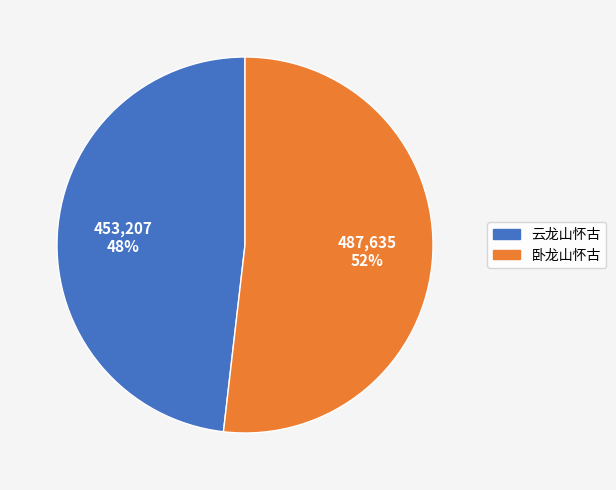

Count the number of slices in the pie.

2